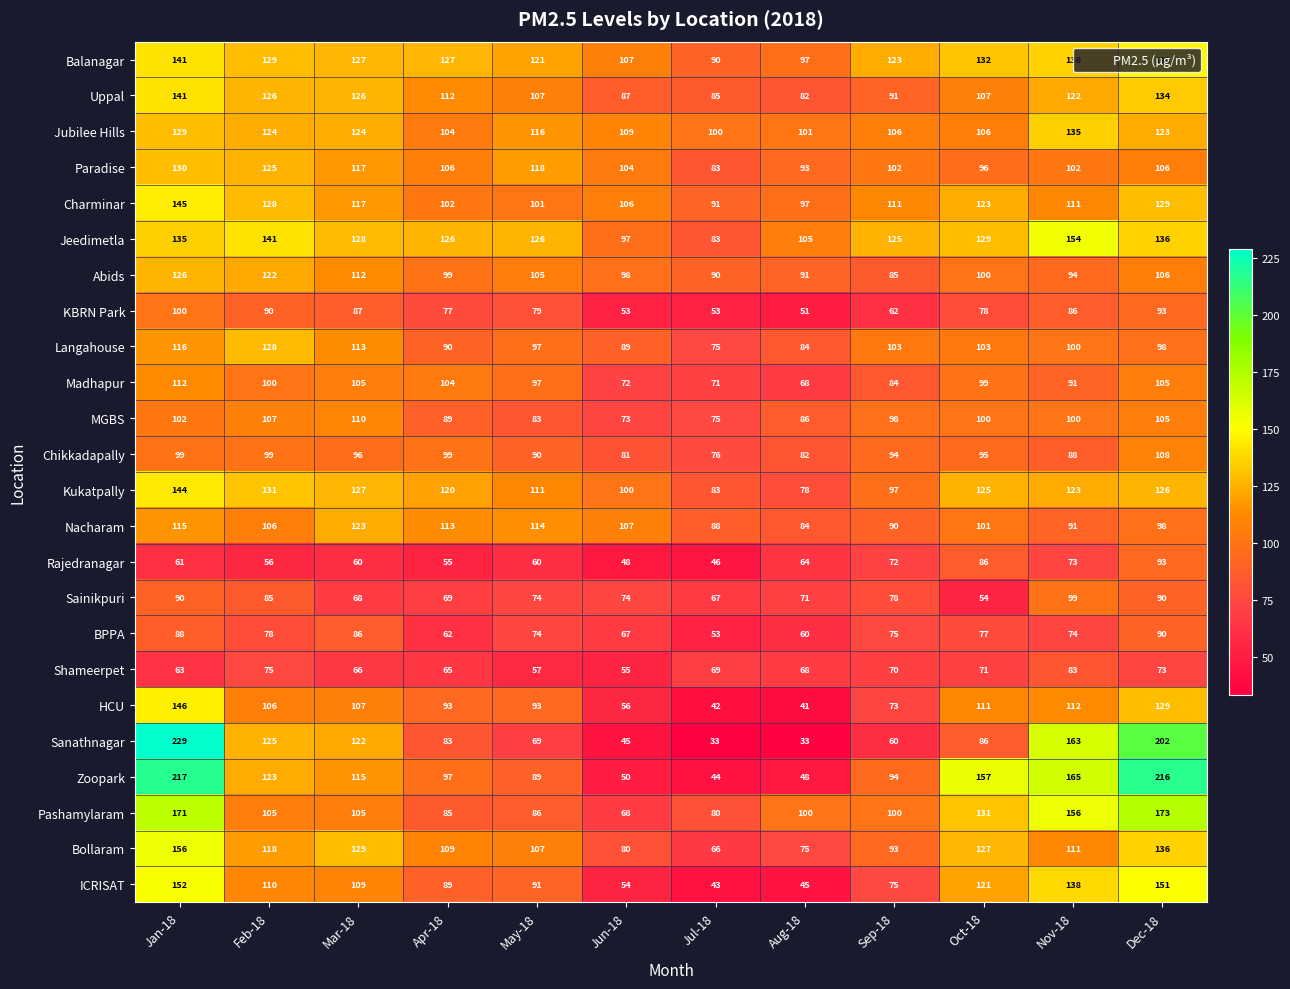

Where does the Bollaram series first go above 111?

Jan-18